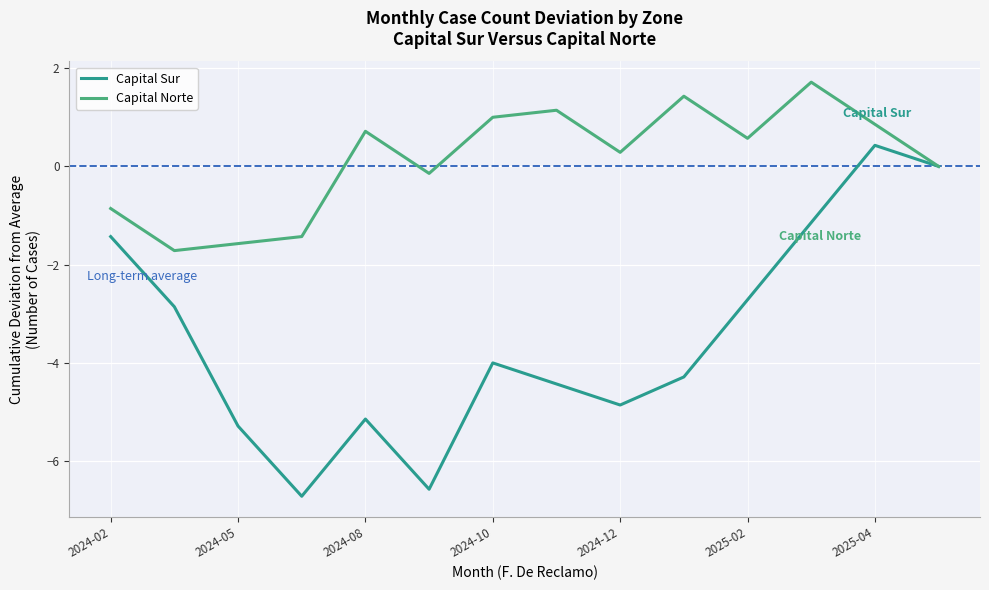

Which series has the largest range (max minus min)?

Capital Sur